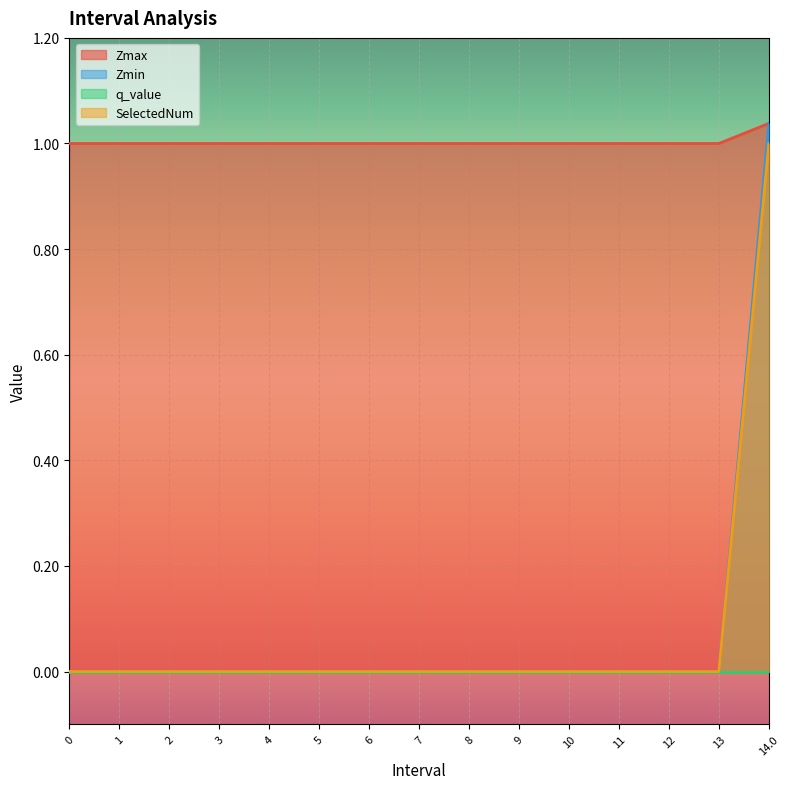

True or false: Zmax and Zmin intersect in this chart.

False